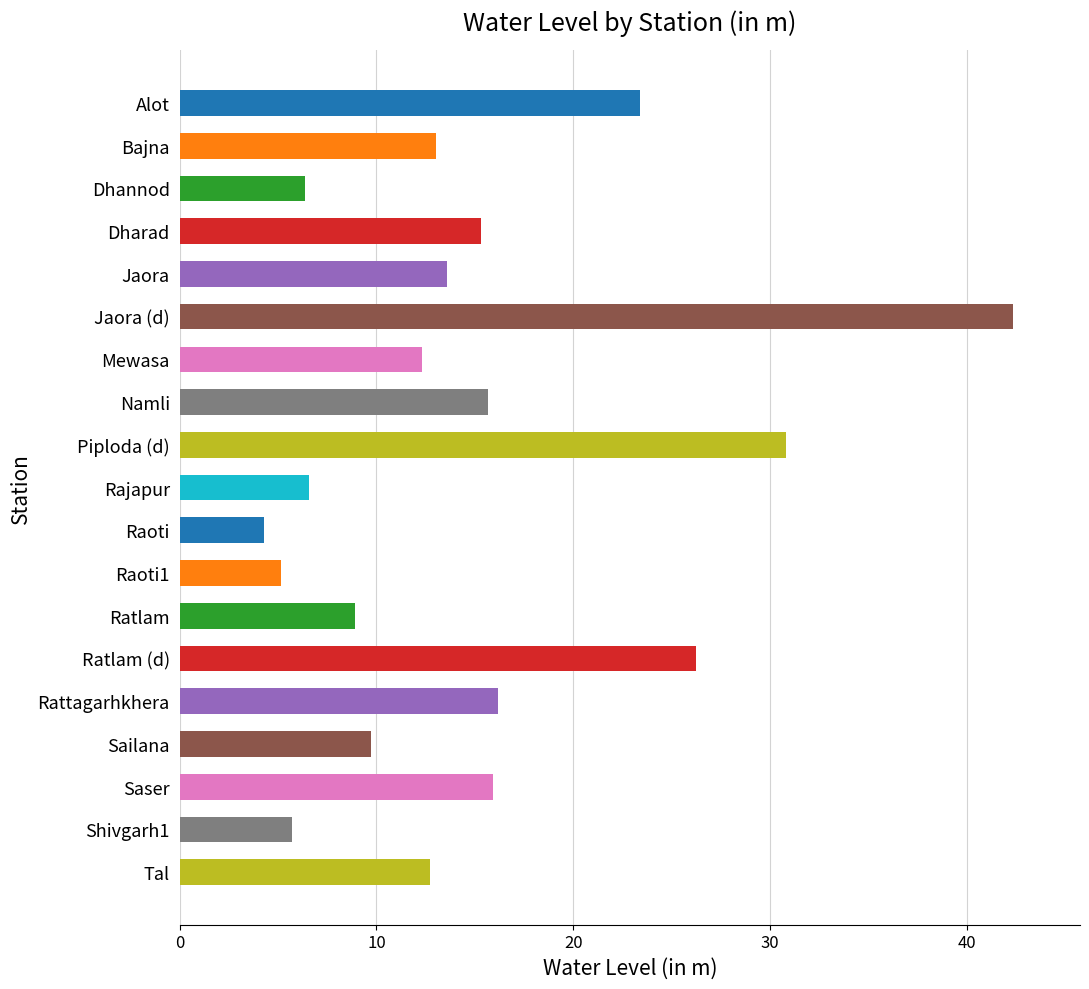

Does the chart contain stacked bars?

No